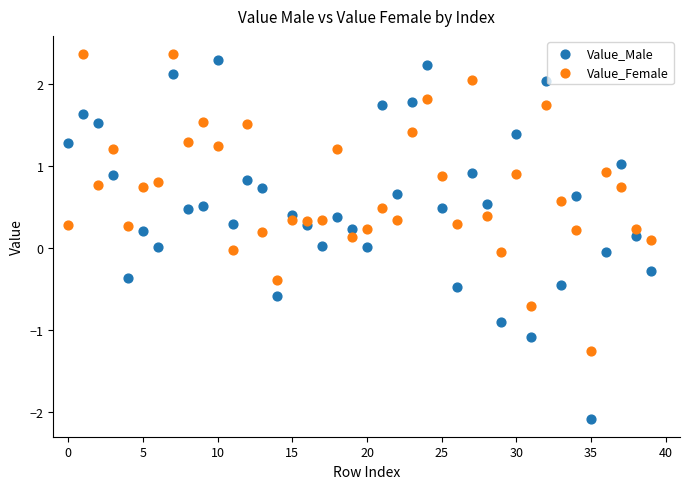

What are all the series names shown in the legend?

Value_Male, Value_Female